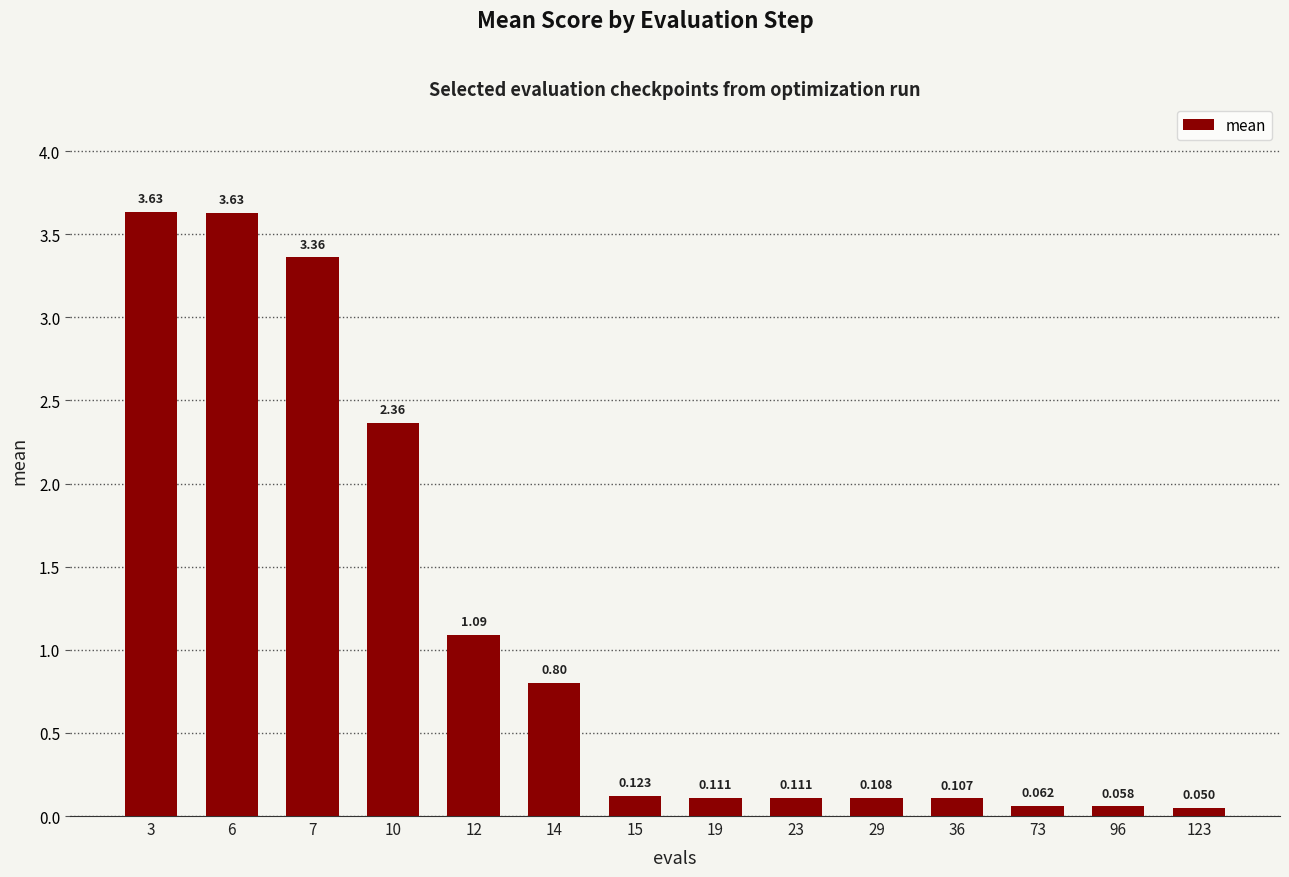

What is the change in value from 10 to 96?

-2.3